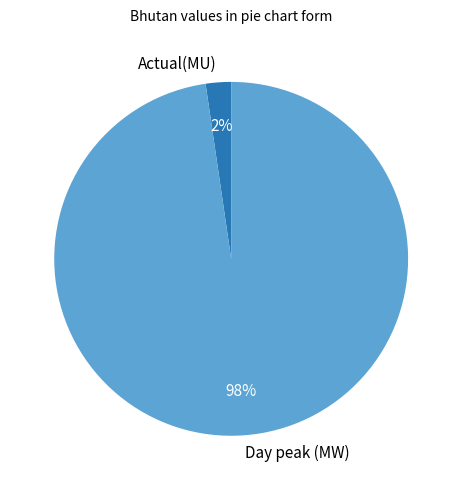

Is there any slice that represents more than half of the pie?

Yes